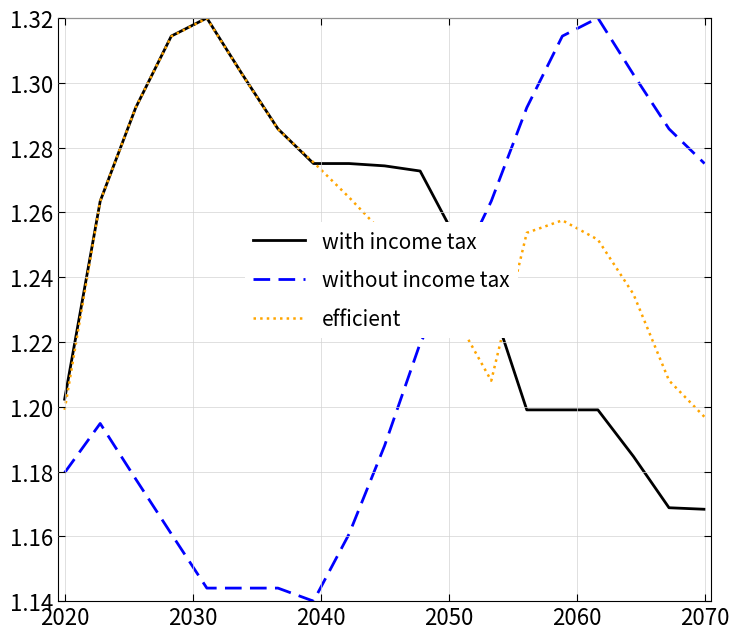

Which series has the widest spread of values?

without income tax